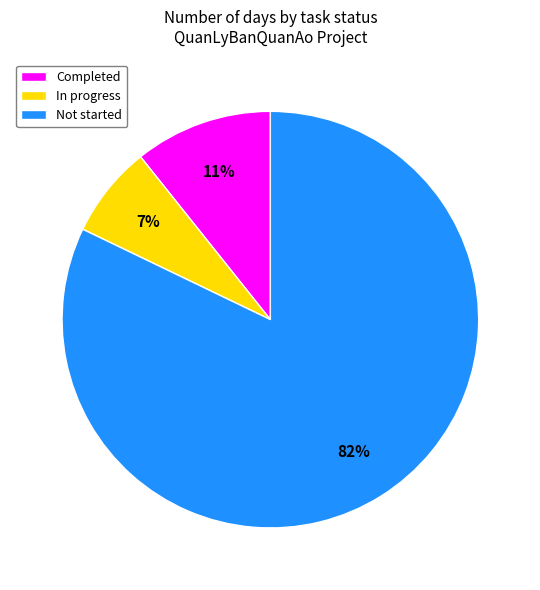

To the nearest percent, what is the difference between the largest and smallest slice percentages?

75%